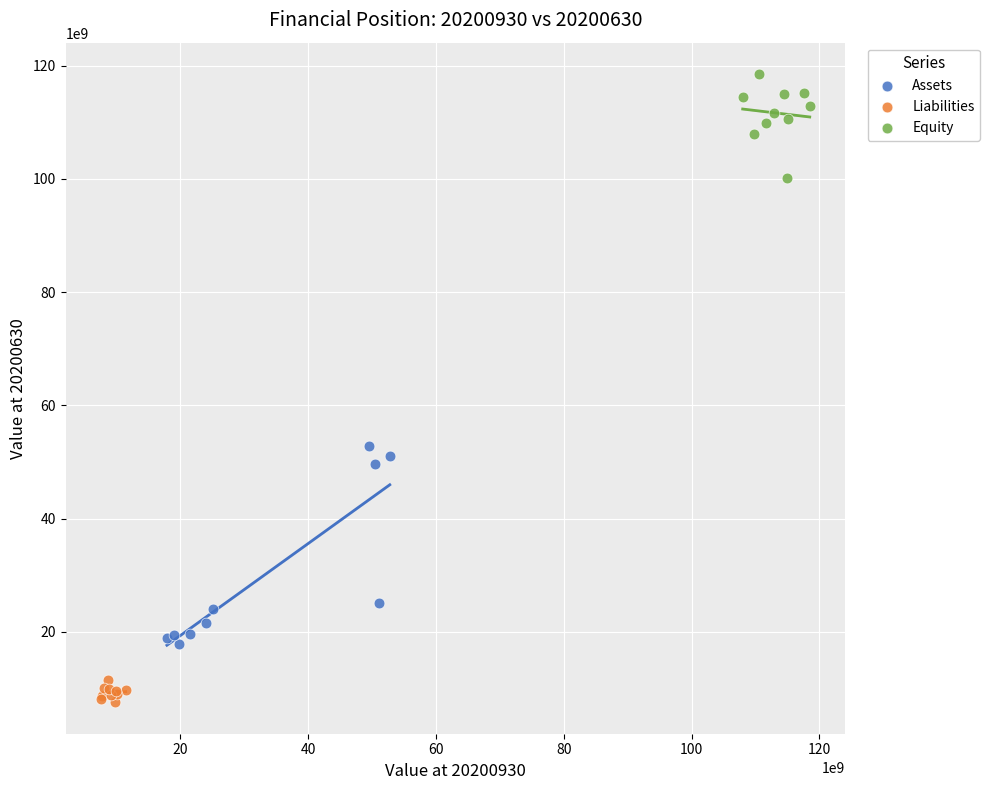

Which series has the largest Y range (max minus min)?

Assets